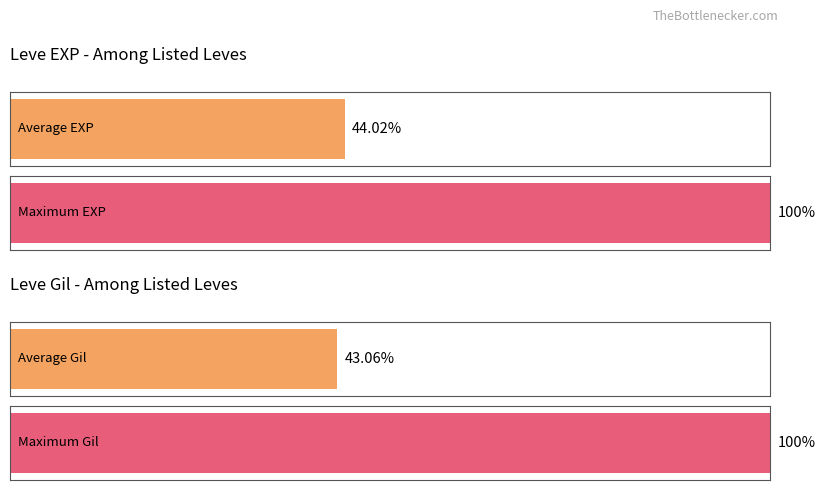

Is it true that Leve Gil equals 46 at Morning Glass of Ether?

False